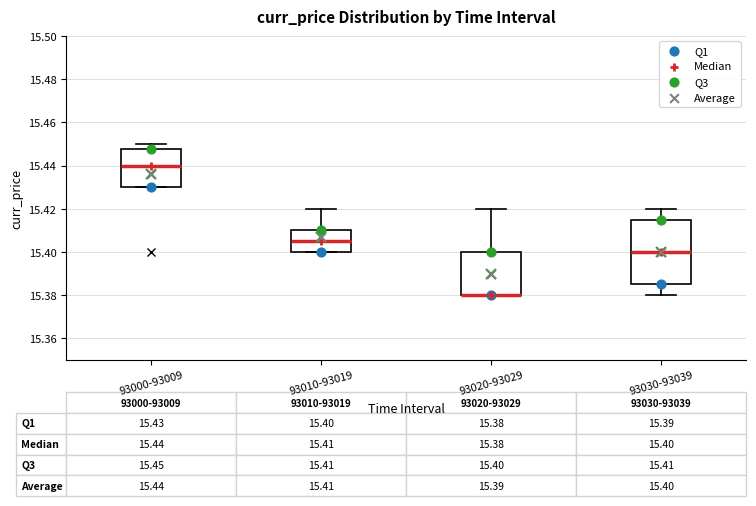

Which box is the tallest, from its lower edge to its upper edge?

93030-93039